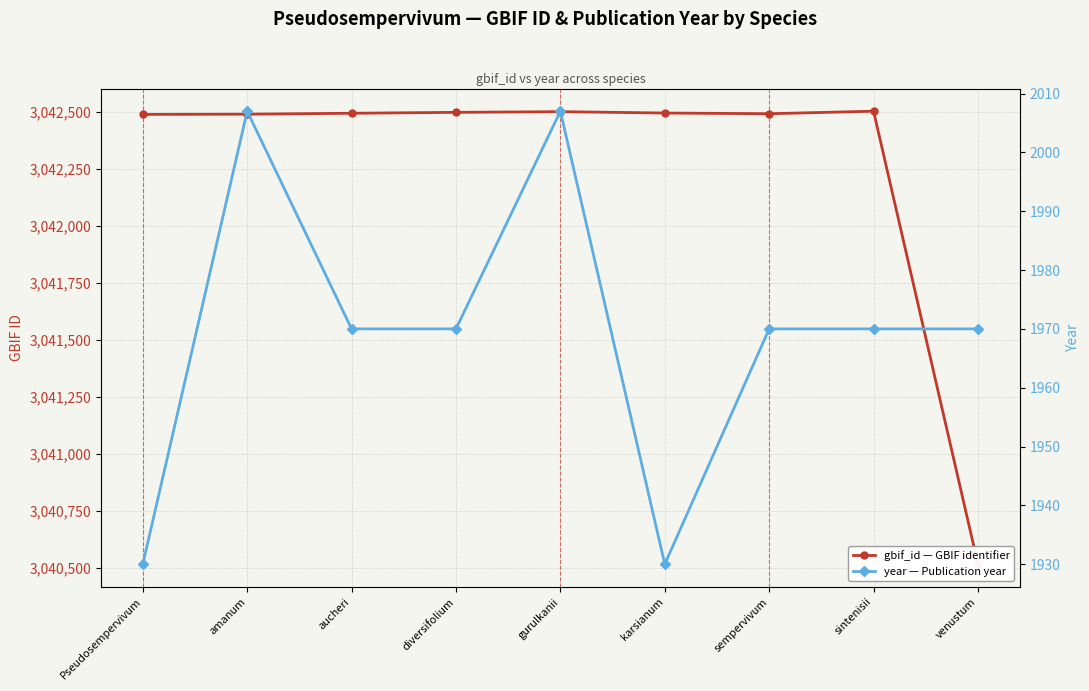

What is the difference between the highest and lowest values at amanum?

3040484